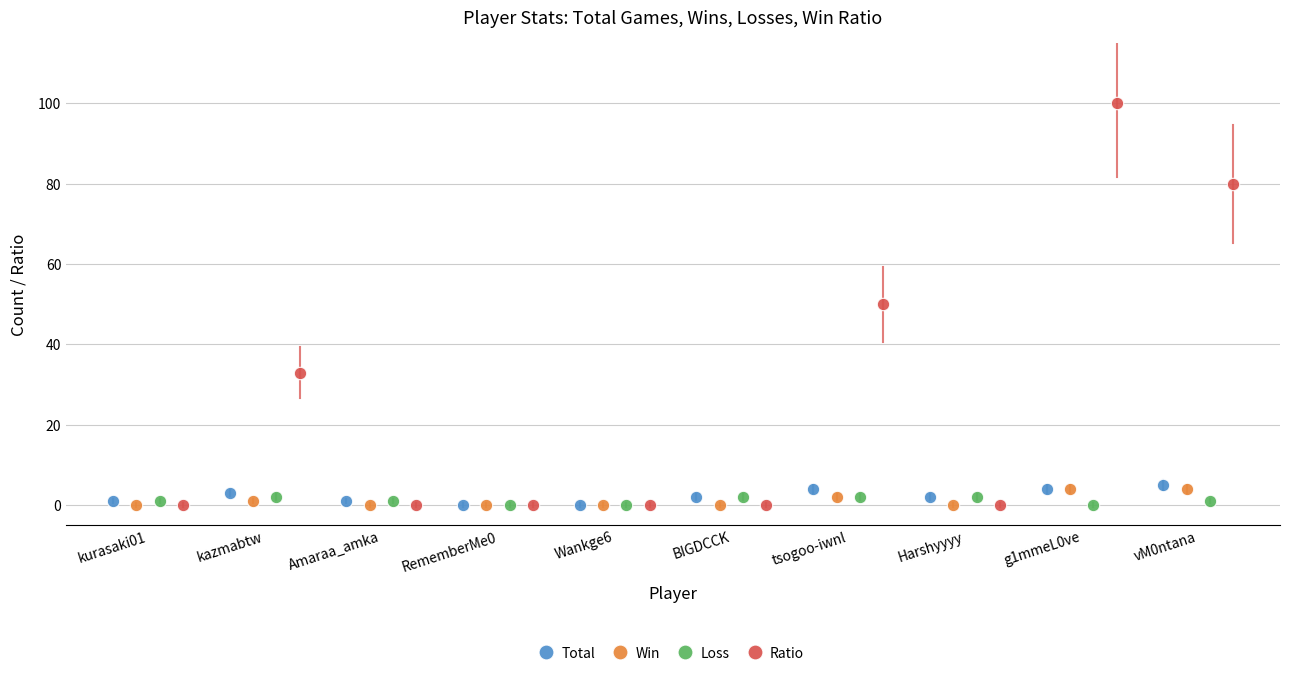

Which series has the widest spread of Y values?

Ratio